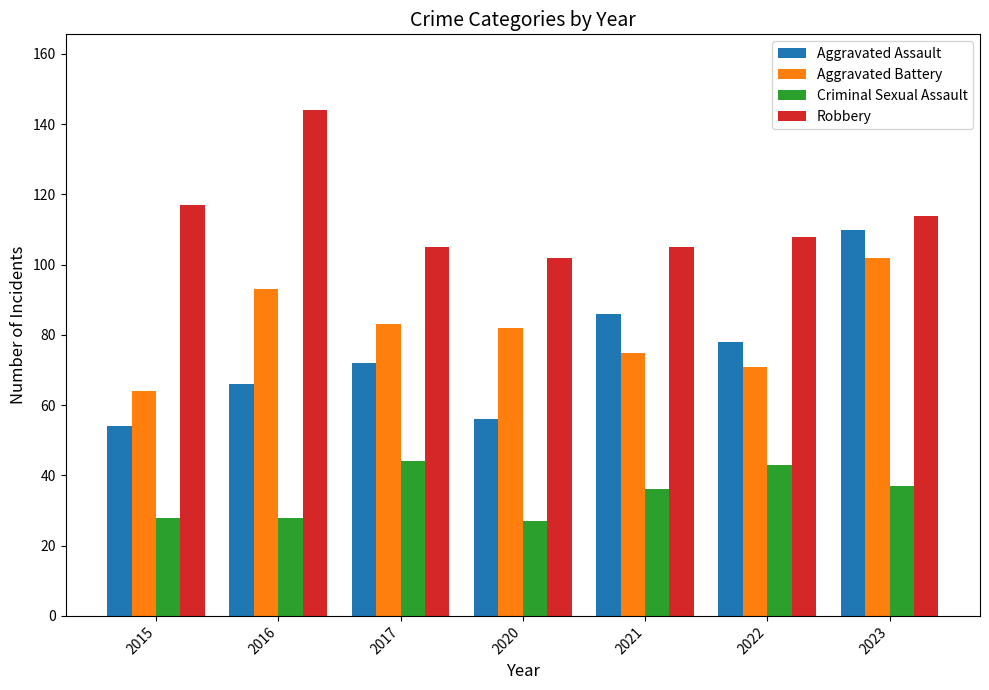

Is it true that Aggravated Battery equals 75 at 2021?

True